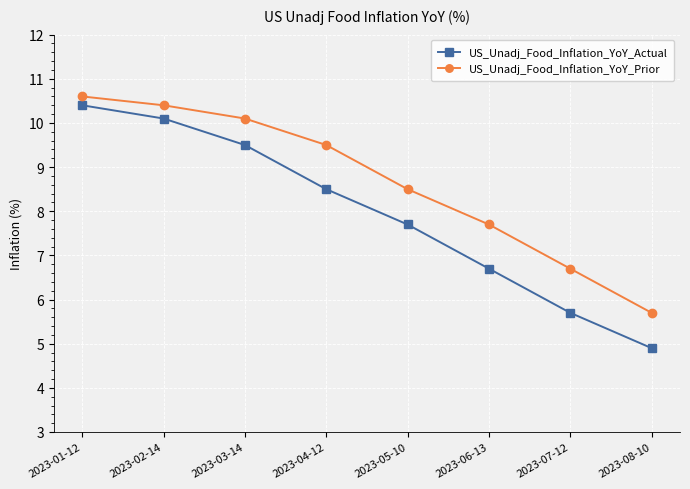

What is the average value of the US_Unadj_Food_Inflation_YoY_Actual series?

7.9